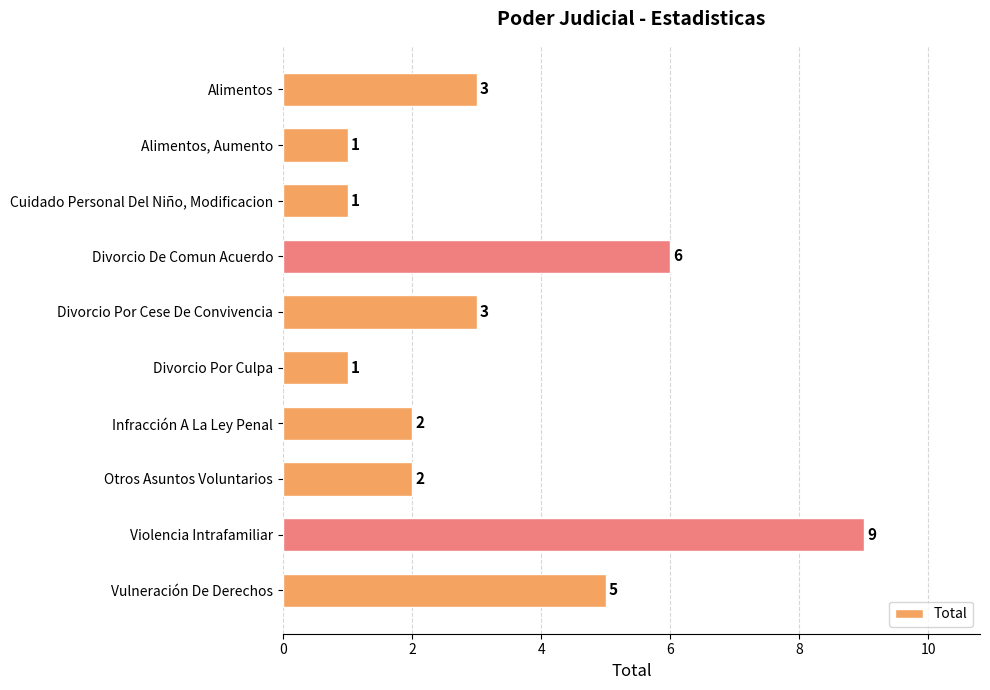

The value at Infracción A La Ley Penal is 2. True or false?

True